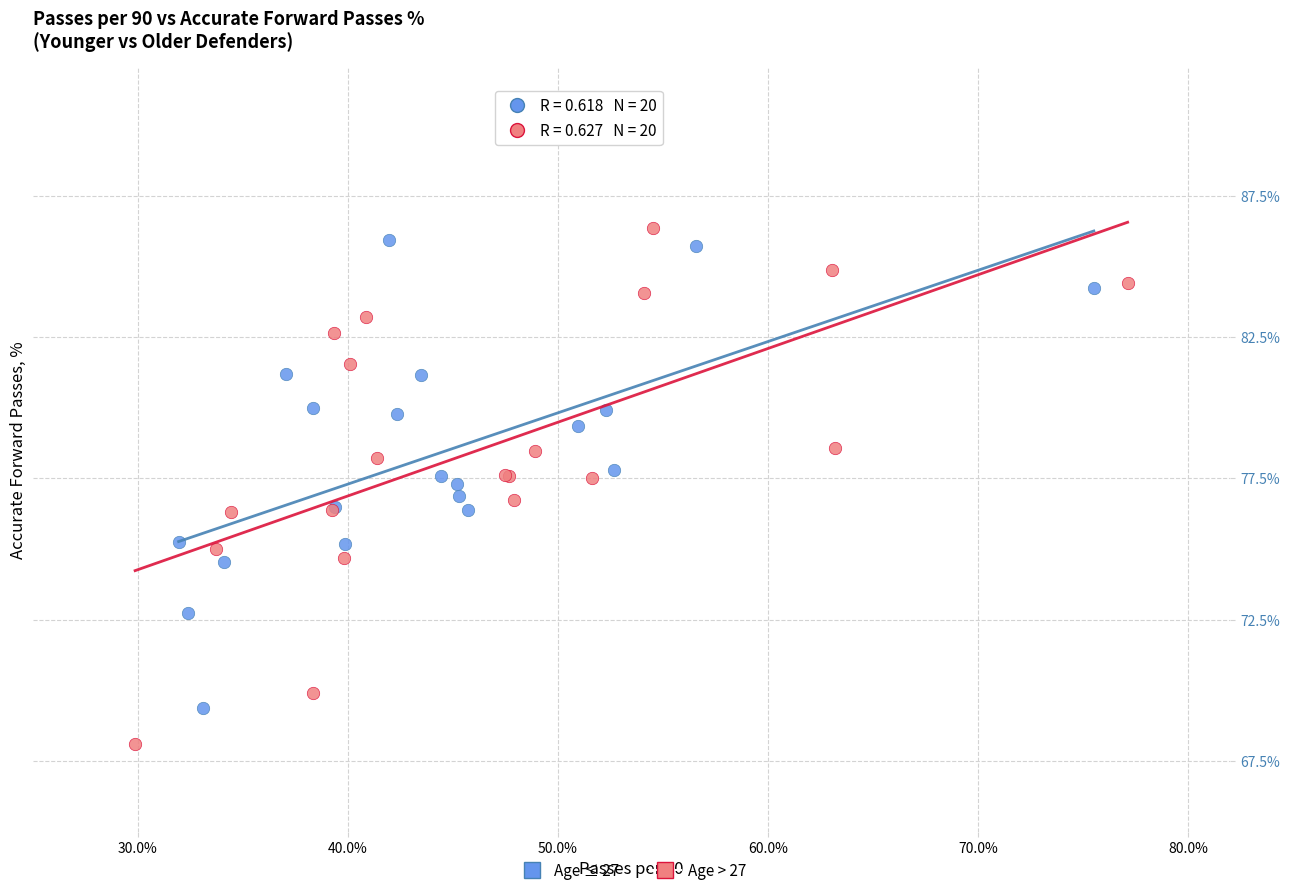

Which series contains the lowest Y value?

Age > 27